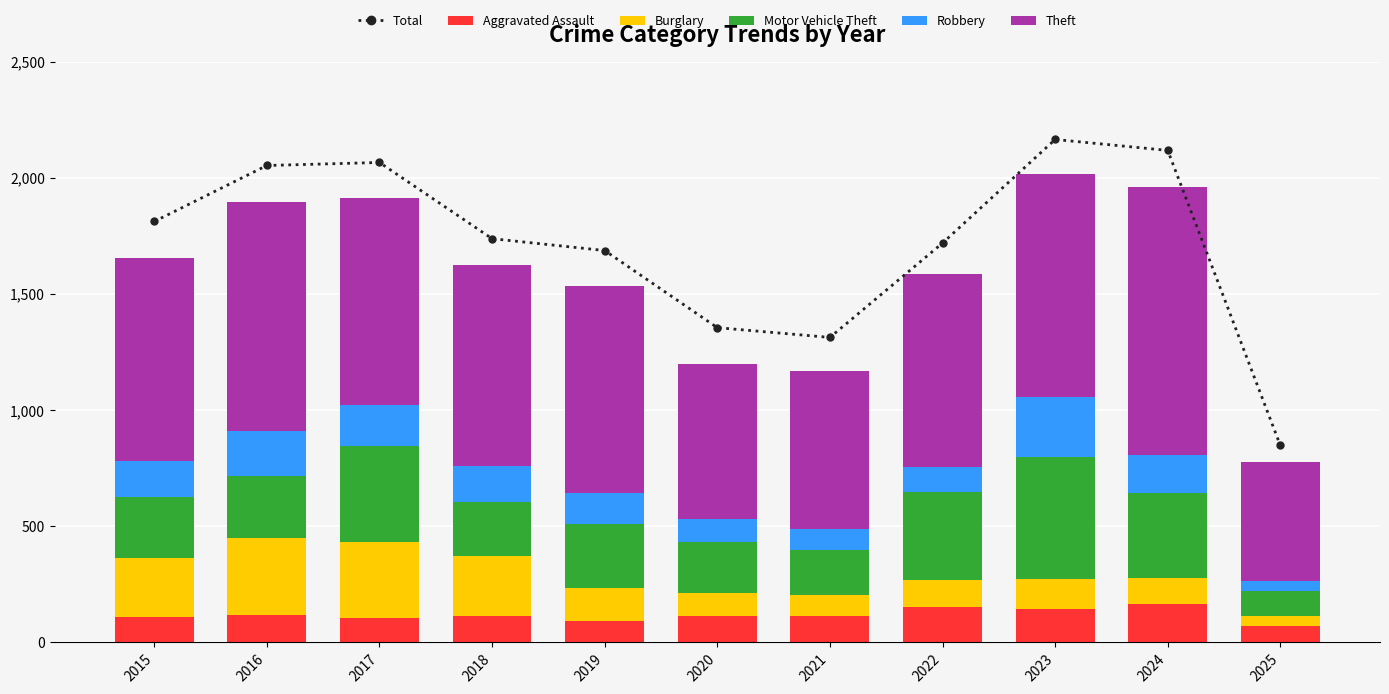

What is the total value across all series at 2025?

1624